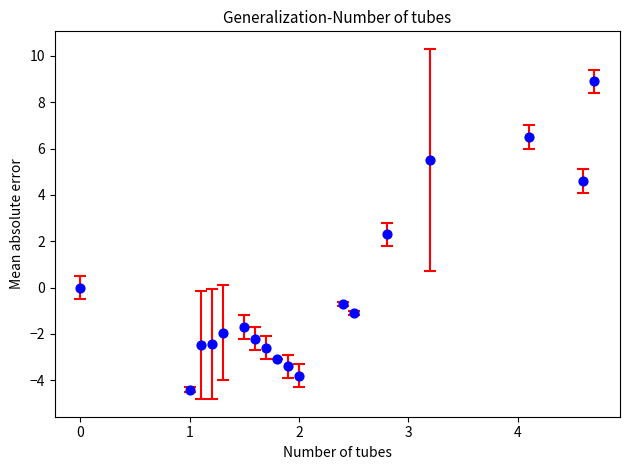

What is the range of Y values (max minus min)?

13.3